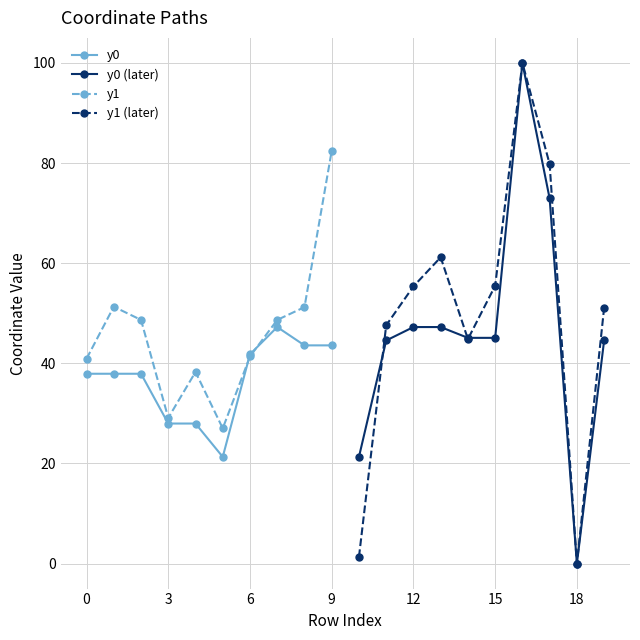

What is the highest value of the y0 (later) series?

100.0